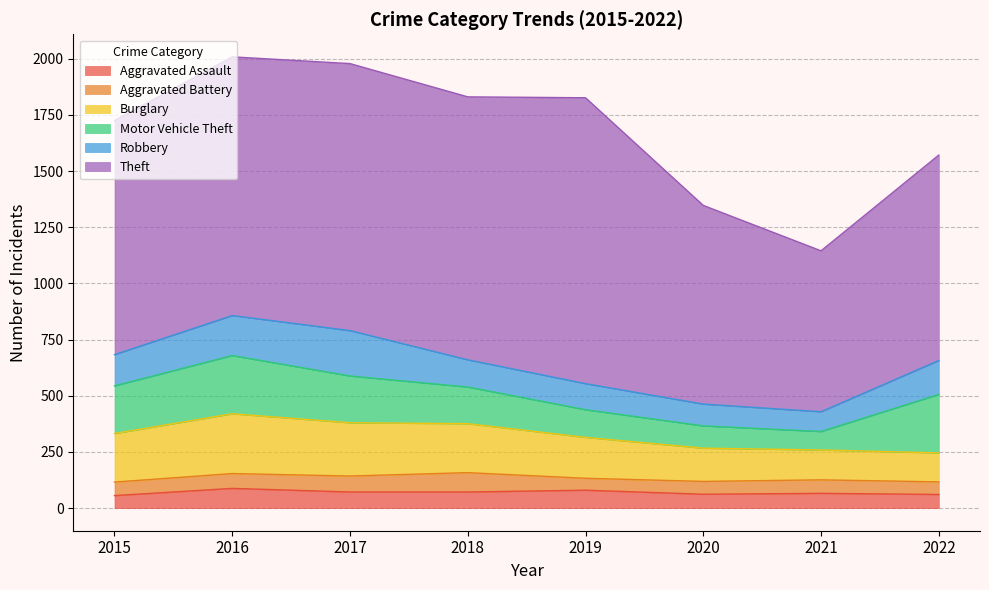

What is the difference between the maximum and minimum values in the Motor Vehicle Theft series?

178